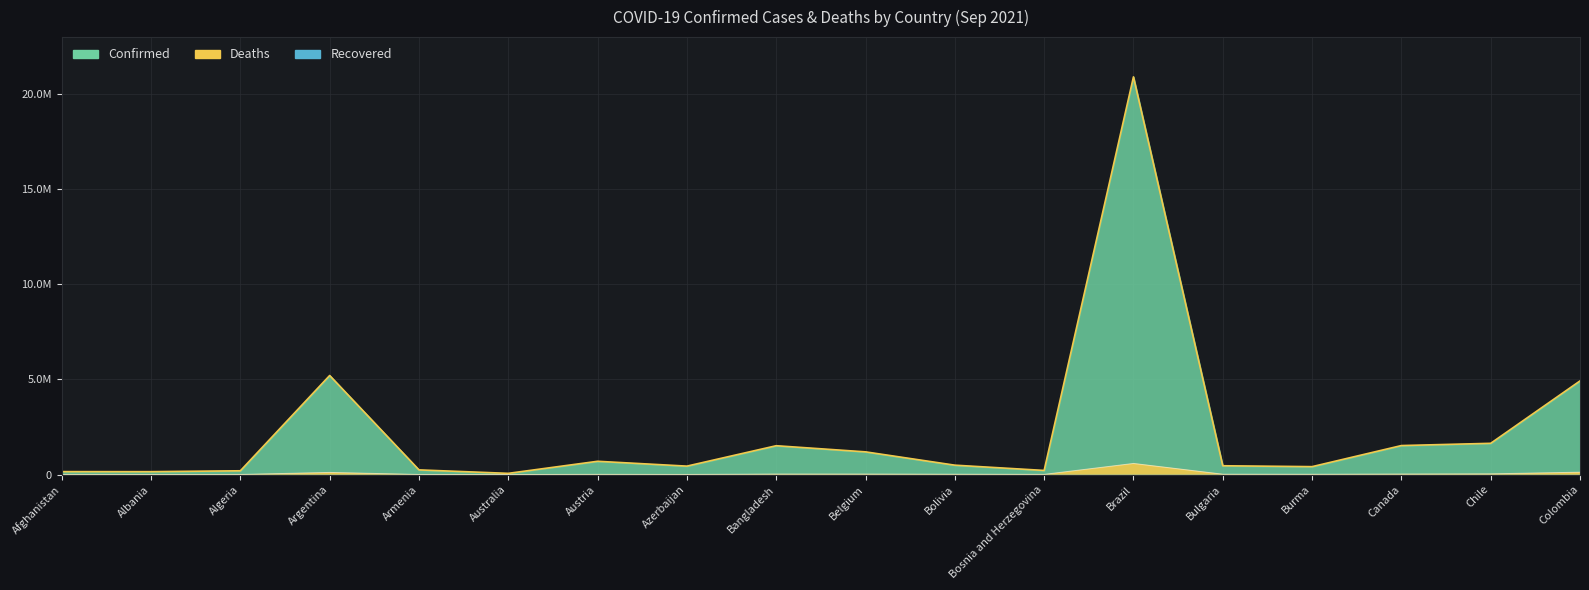

In Confirmed Line, how many points are lower than both neighbors (excluding endpoints)?

5